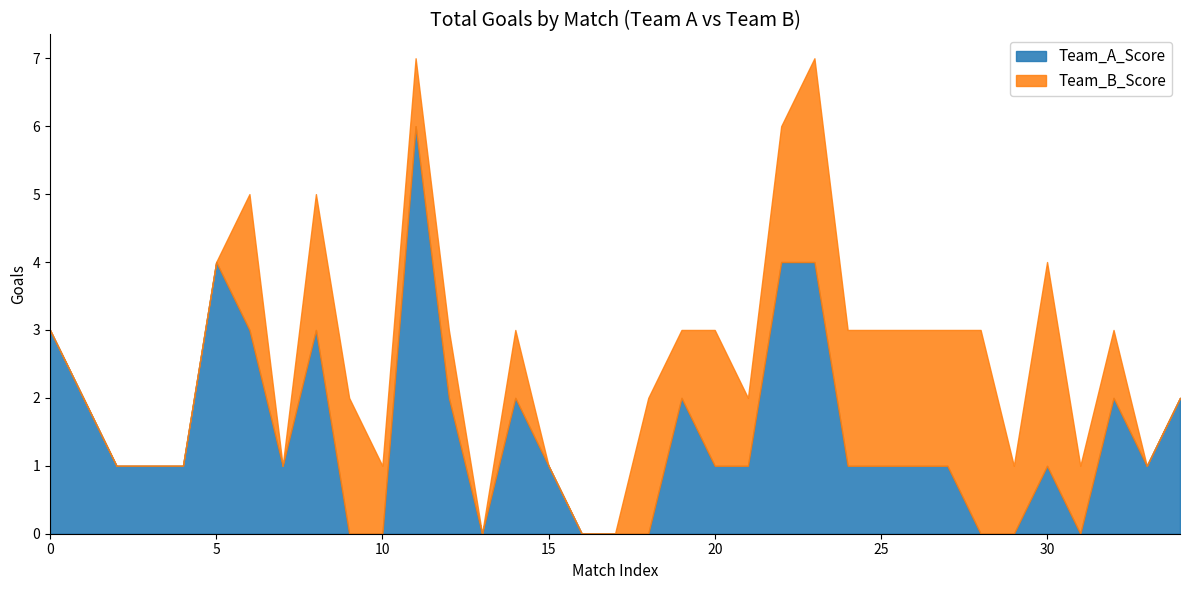

What is the difference between the second highest and second lowest values in the Team_B_Score series?

3